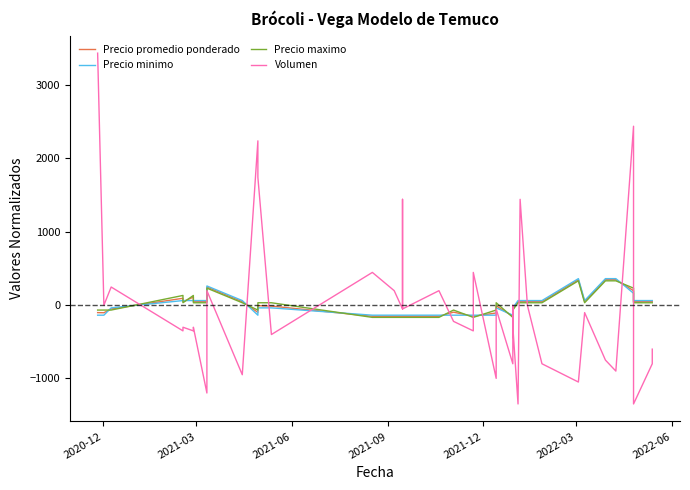

Reading left to right, transcribe all the data shown in this chart.

Precio promedio ponderado: -109.8	-111.8	-59.8	86.2	40.2	102.2	40.2	40.2	140.2	240.2	40.2	-106.8	-14.8	-20.8	-159.8	-159.8	-159.8	-159.8	-159.8	-159.8	-103.8	-159.8	-159.8	-114.8	-16.8	-159.8	-104.8	-59.8	40.2	40.2	40.2	40.2	340.2	40.2	340.2	340.2	190.2	40.2	40.2	40.2
Precio minimo: -145.0	-145.0	-45.0	55.0	55.0	55.0	55.0	55.0	155.0	255.0	55.0	-145.0	-45.0	-45.0	-145.0	-145.0	-145.0	-145.0	-145.0	-145.0	-145.0	-145.0	-145.0	-145.0	-45.0	-145.0	-145.0	-45.0	55.0	55.0	55.0	55.0	355.0	55.0	355.0	355.0	155.0	55.0	55.0	55.0
Precio maximo: -75.0	-75.0	-75.0	125.0	25.0	125.0	25.0	25.0	125.0	225.0	25.0	-75.0	25.0	25.0	-175.0	-175.0	-175.0	-175.0	-175.0	-175.0	-75.0	-175.0	-175.0	-75.0	25.0	-175.0	-75.0	-75.0	25.0	25.0	25.0	25.0	325.0	25.0	325.0	325.0	225.0	25.0	25.0	25.0
Volumen: 3440.3	-9.7	240.3	-359.7	-309.7	-359.7	-309.7	-1209.7	190.3	190.3	-959.7	2240.3	1740.3	-409.7	440.3	190.3	-59.7	1440.3	-59.7	190.3	-229.7	-359.7	440.3	-1009.7	-59.7	-809.7	-9.7	-301.7	-1359.7	1440.3	-9.7	-809.7	-1059.7	-109.7	-759.7	-909.7	2440.3	-1359.7	-809.7	-609.7